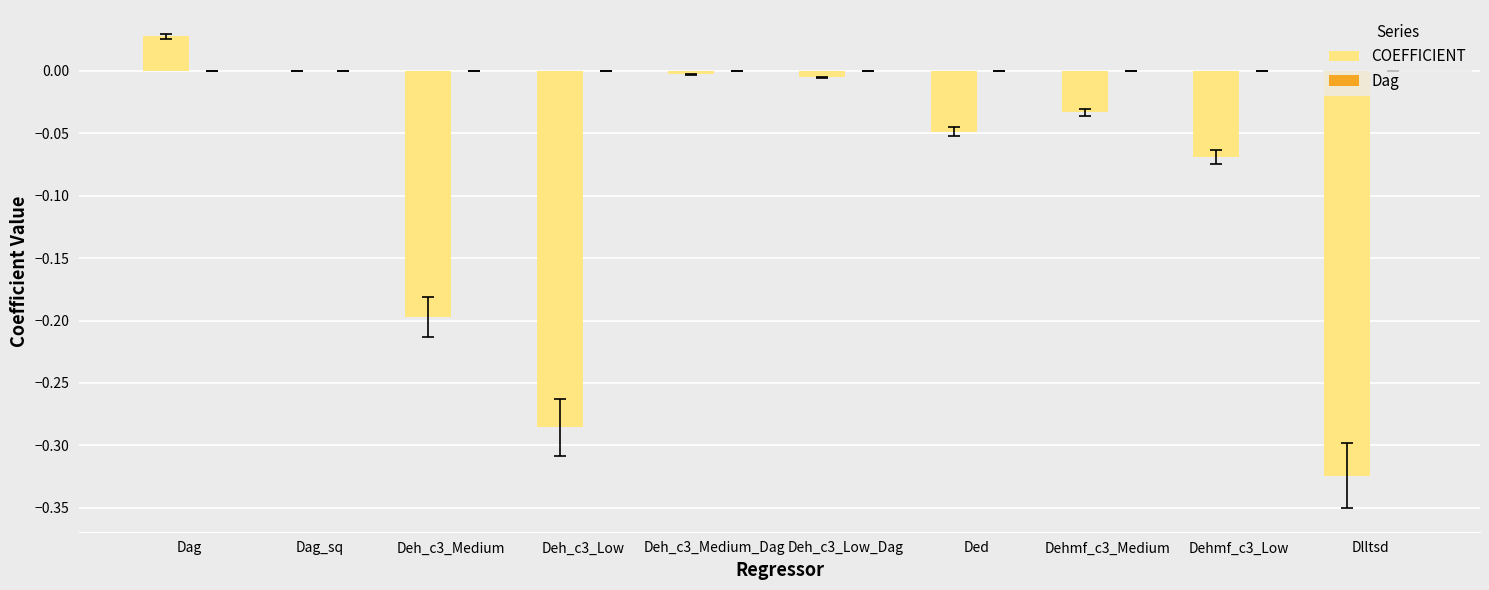

What is the sum of all COEFFICIENT values?

-0.9